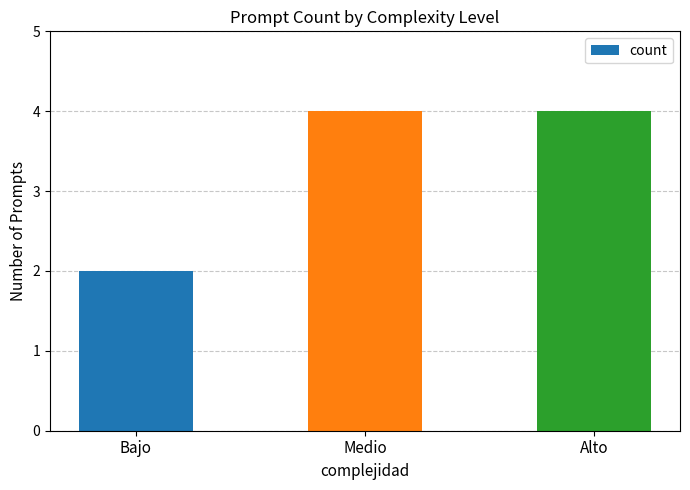

The chart shows a value of 4 at Bajo. True or false?

False